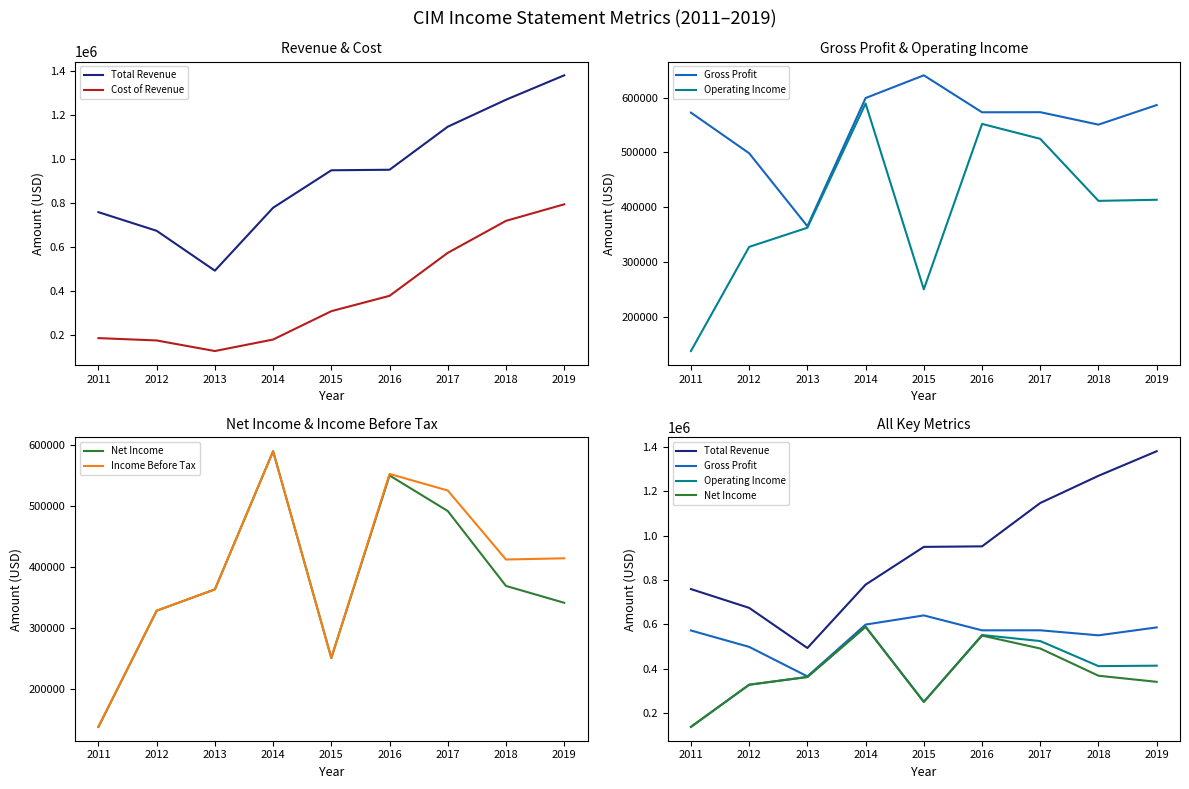

At 2016, list the series in order from smallest to largest.

Cost of Revenue, Net Income, Operating Income, Income Before Tax, Gross Profit, Total Revenue